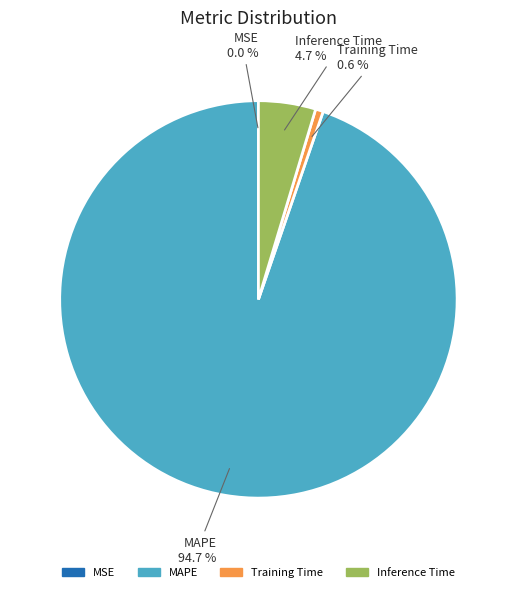

Which category has the biggest portion of the pie?

MAPE